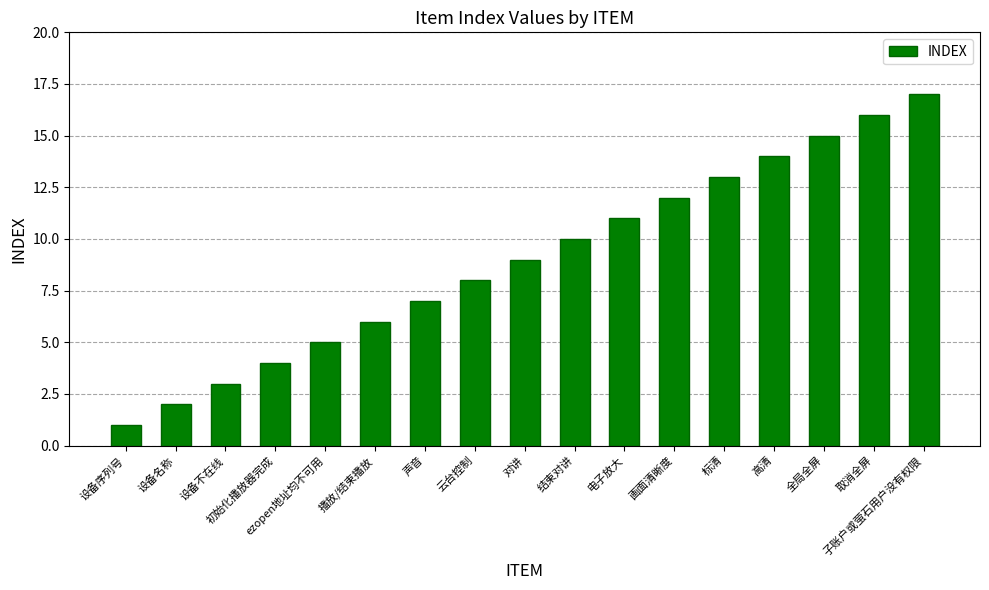

Which category has the lowest value across all series?

设备序列号